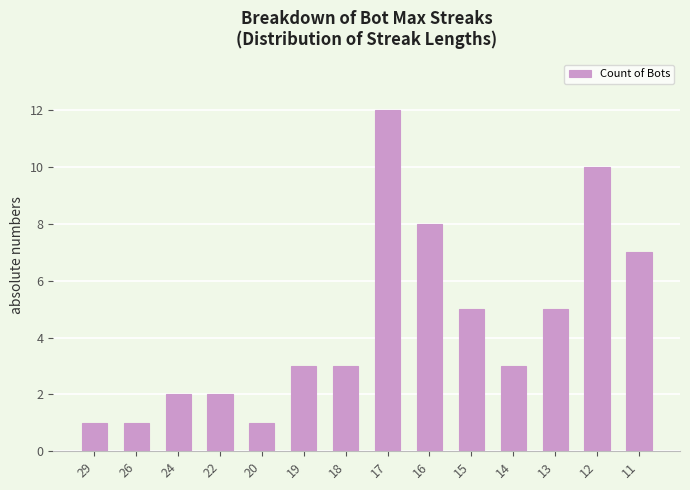

Which has a higher value, 20 or 22?

22